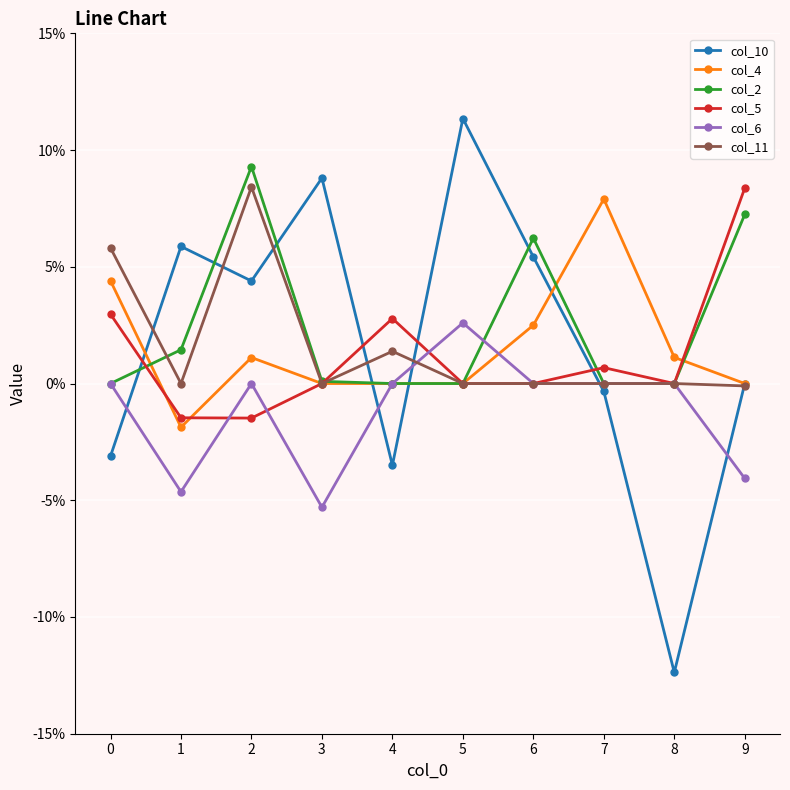

Which series has the widest spread of values?

col_10